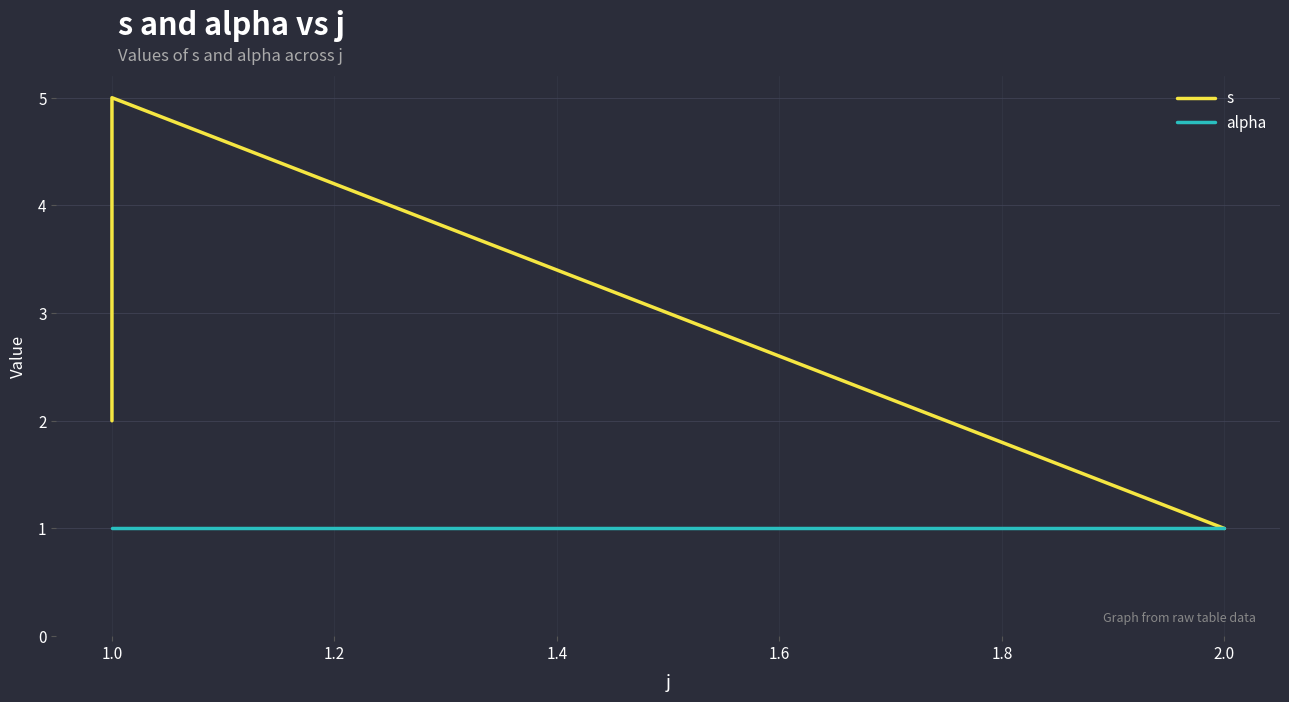

Which has a higher value, 1.0 or 2.0?

1.0